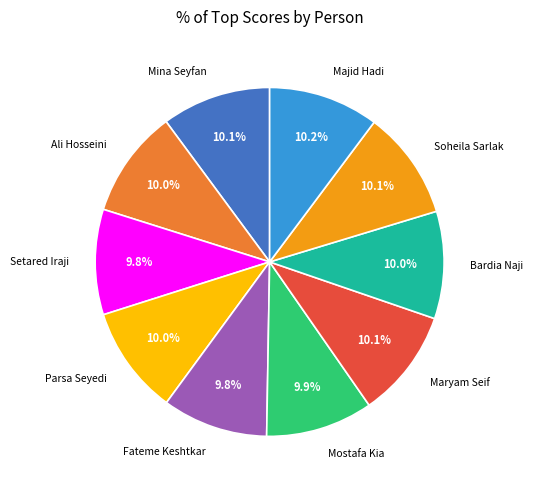

What percentage is NOT represented by Soheila Sarlak?

89.9%